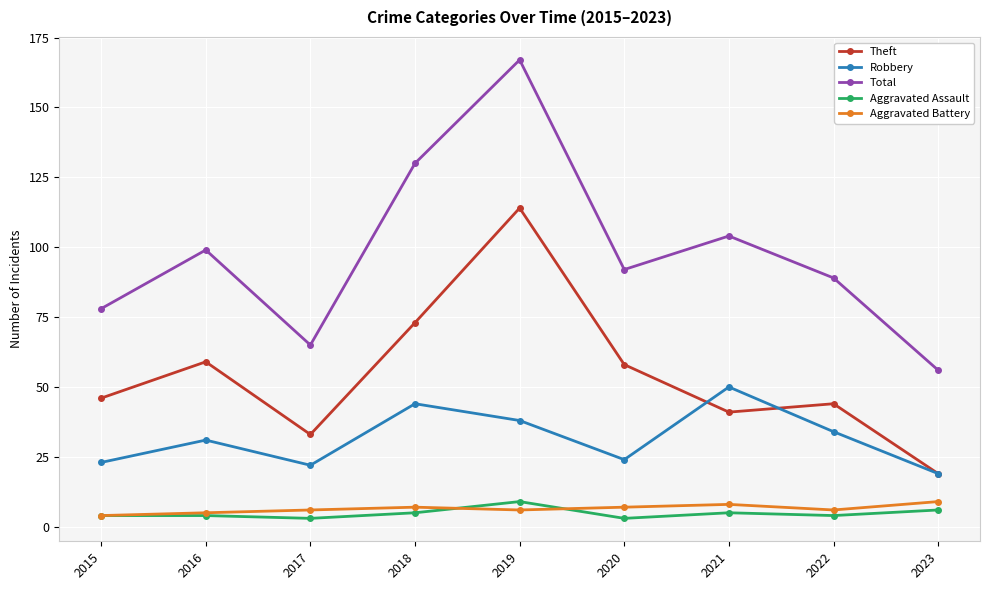

Which series has the largest total across all categories?

Total